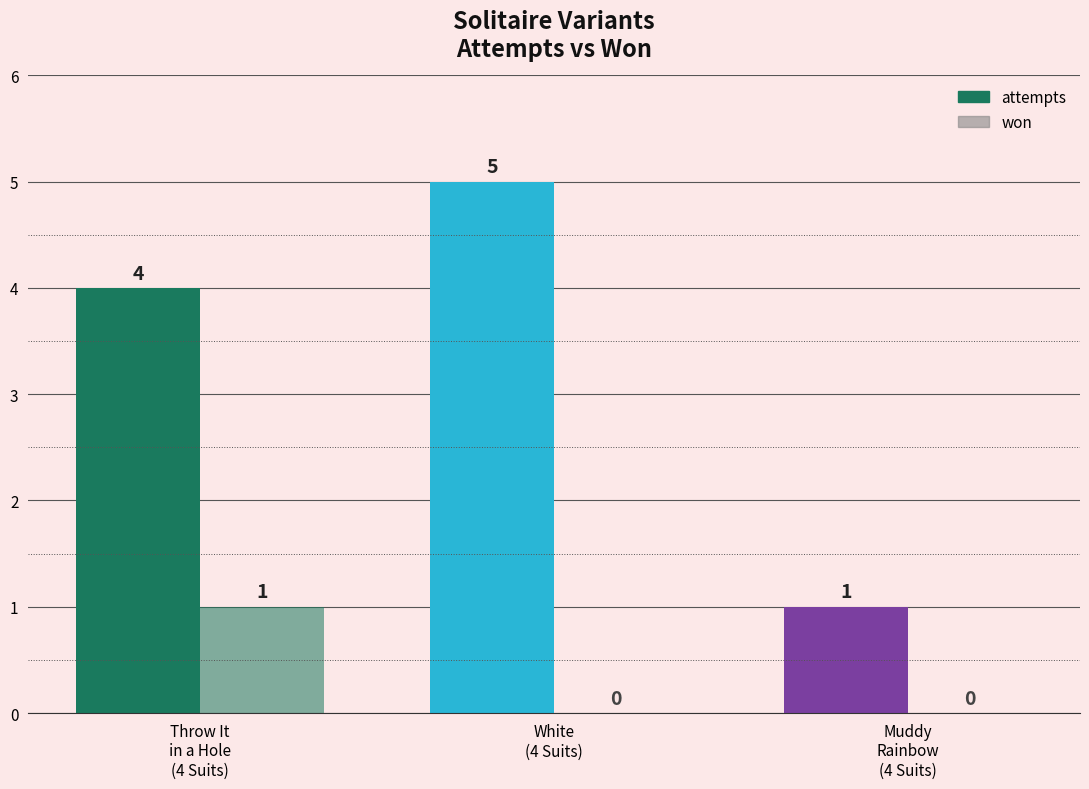

At White
(4 Suits), list the series in order from largest to smallest.

attempts, won